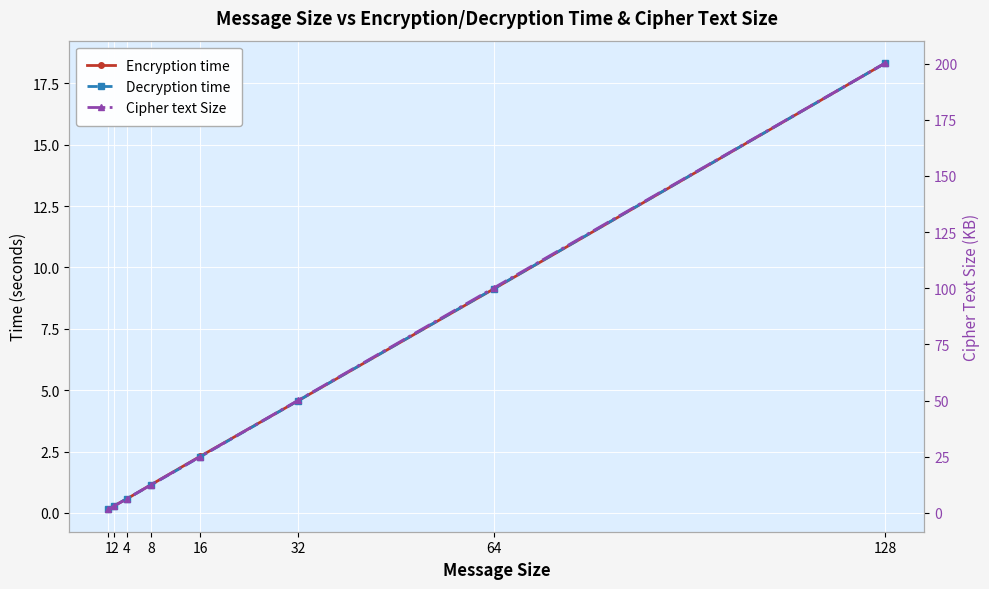

What are all the series names shown in the legend?

Encryption time, Decryption time, Cipher text Size